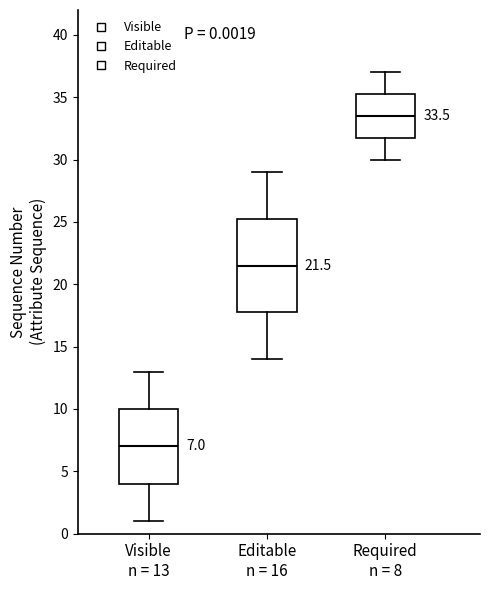

Which box has the highest median line?

Required n = 8